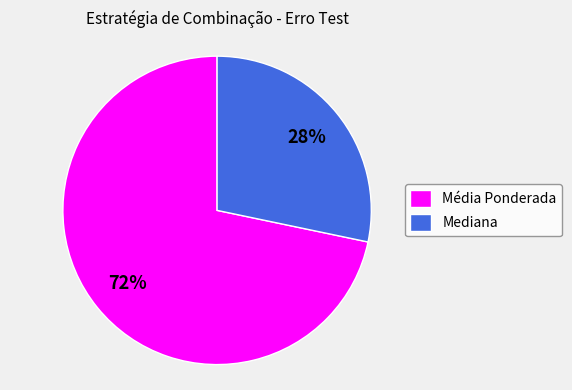

What percentage is the Média Ponderada slice, to the nearest percent?

72%